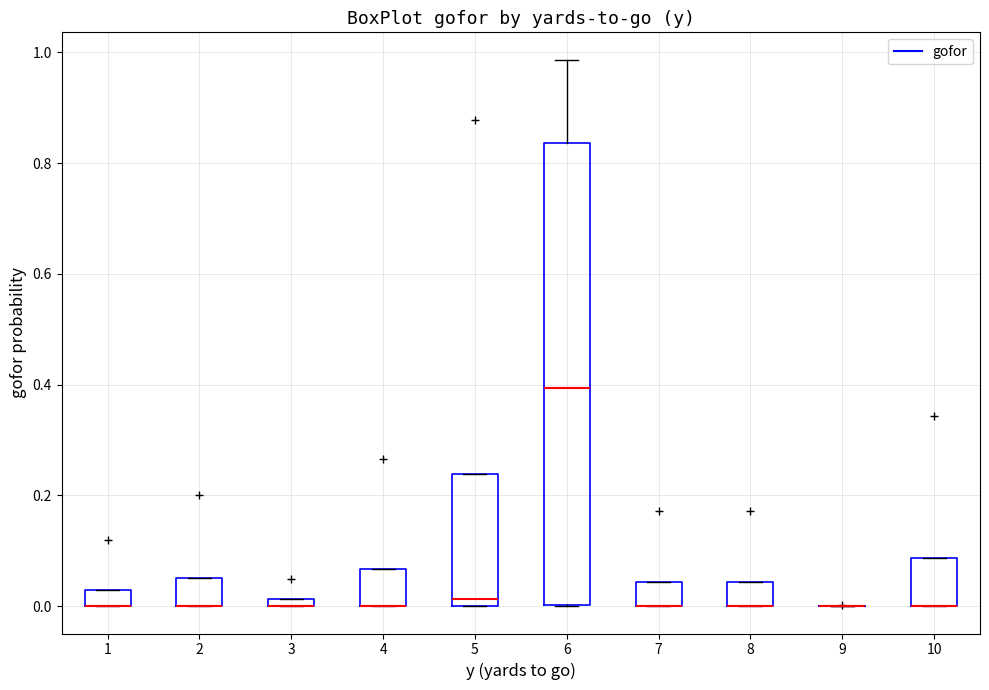

Comparing the boxes themselves (not the whiskers), which one is the tallest?

6